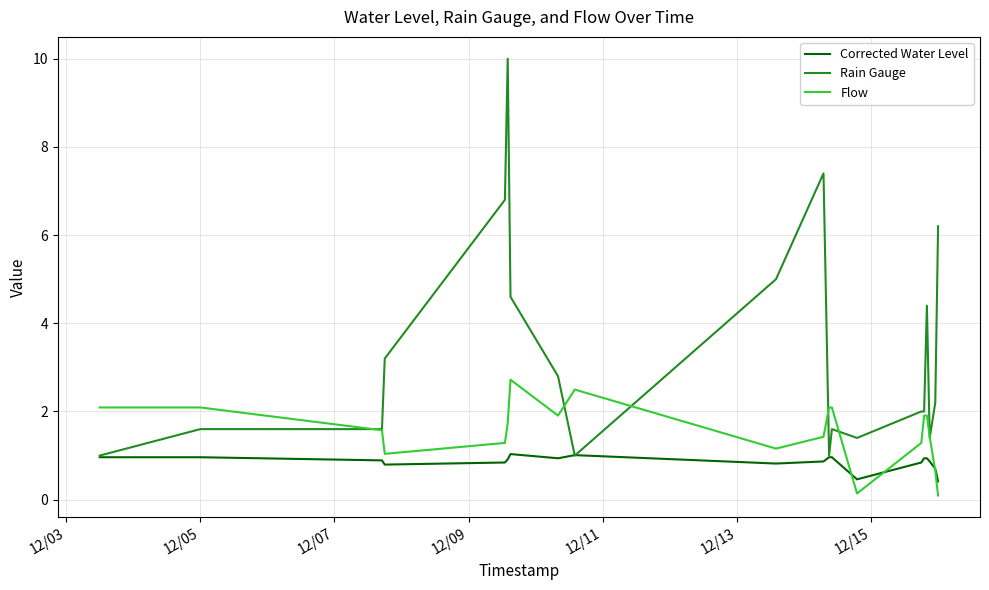

Rank the series by their average value, from lowest to highest.

Corrected Water Level, Flow, Rain Gauge